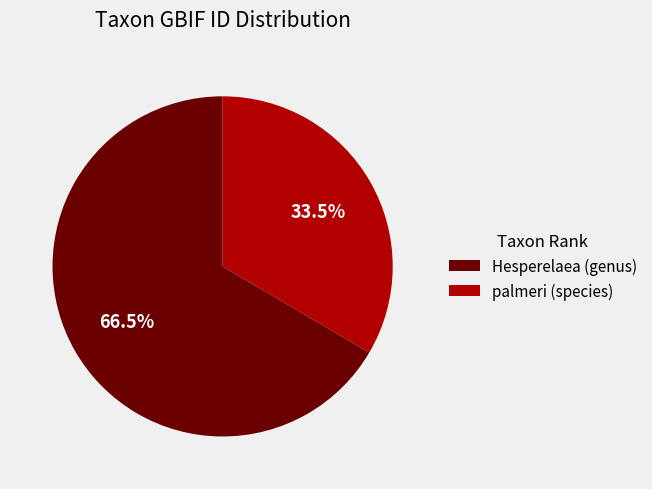

Is the sum of palmeri (species) and Hesperelaea (genus) greater than half?

Yes